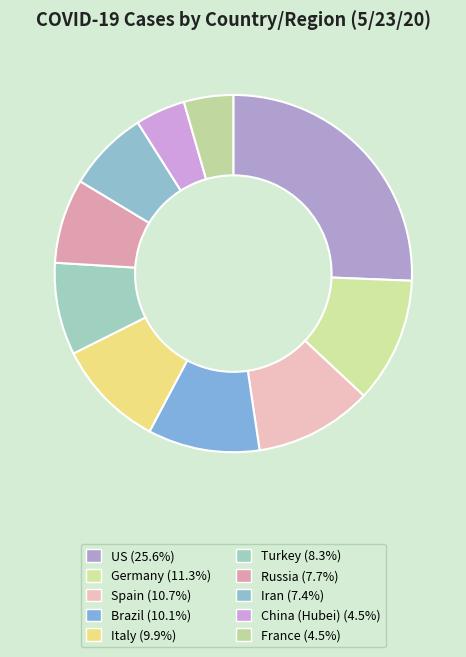

Is the sum of Spain and Italy greater than half?

No